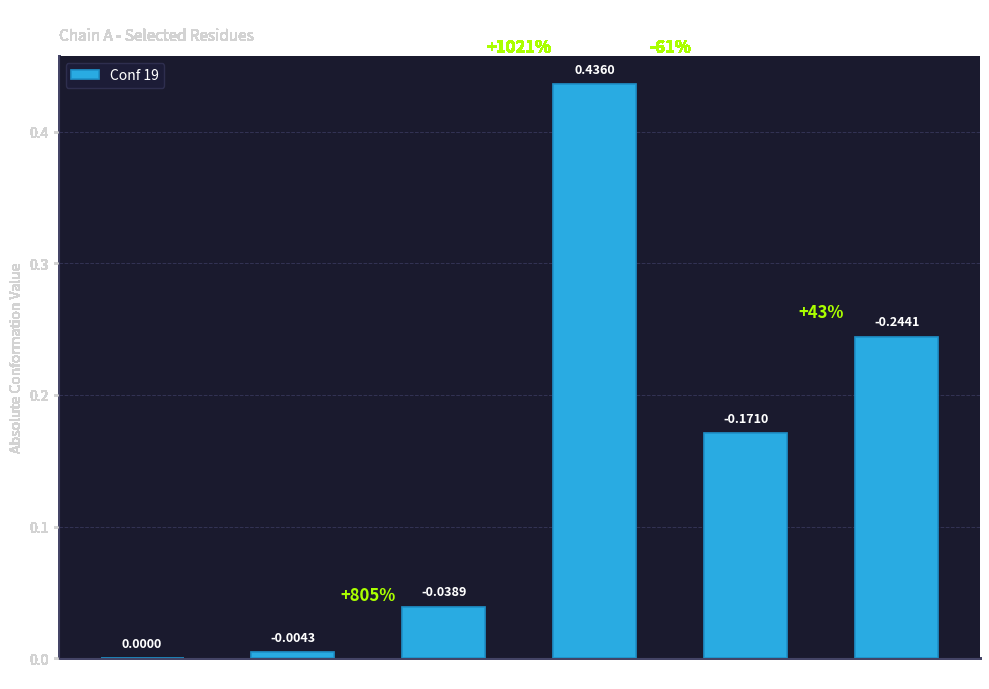

Are the bars horizontal?

No